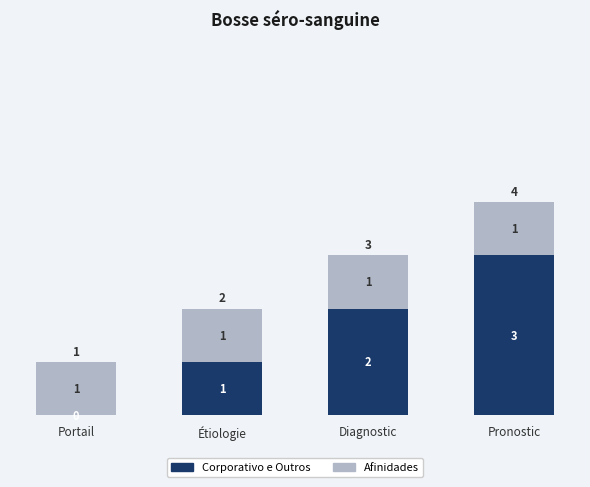

The value of Corporativo e Outros at Portail is -1. True or false?

False